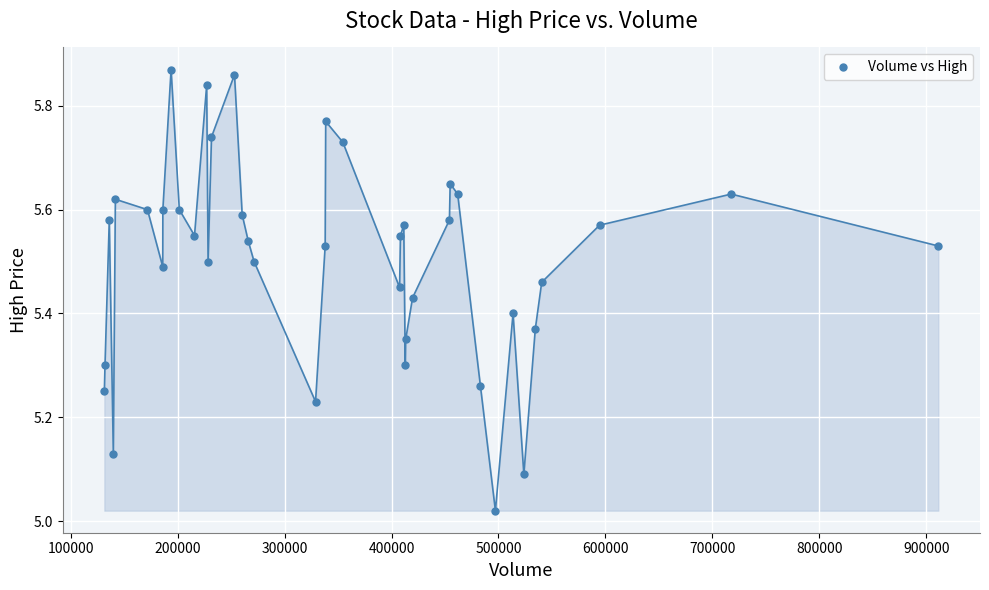

What is the range of X values (max minus min)?

779900.0